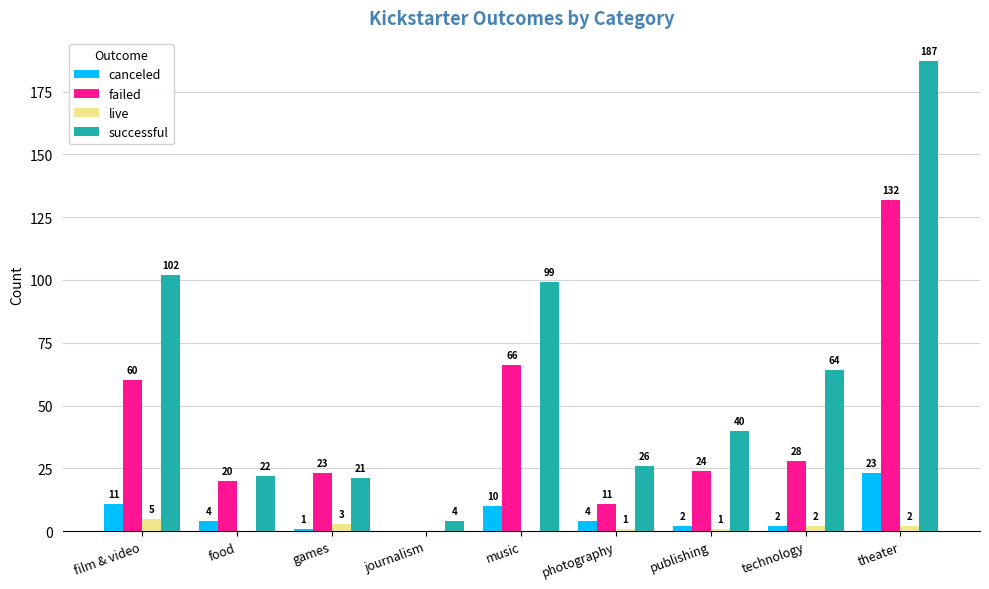

At which label is successful closest to 95?

music